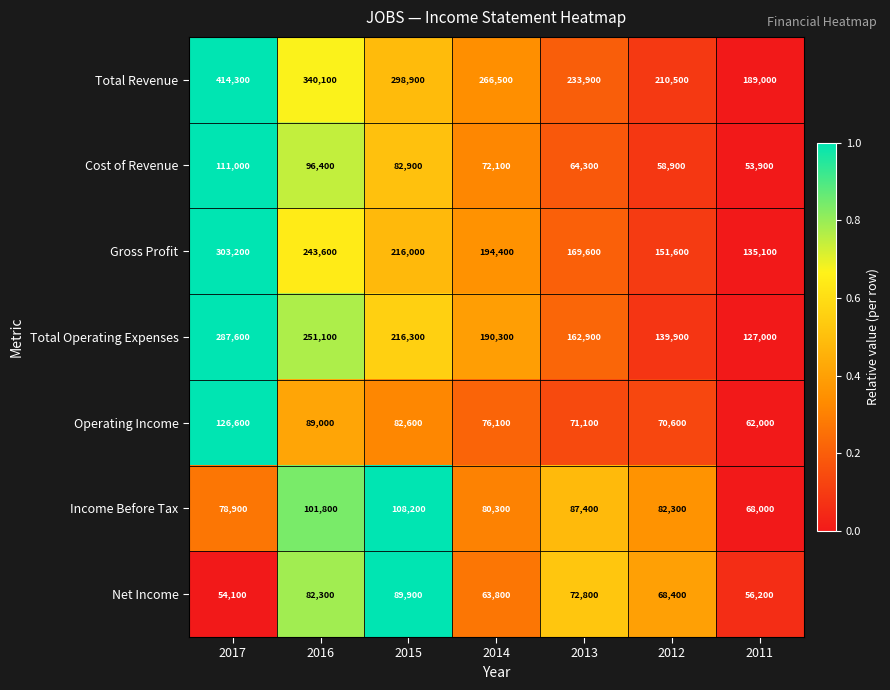

What is the average value of the Cost of Revenue series?

77071